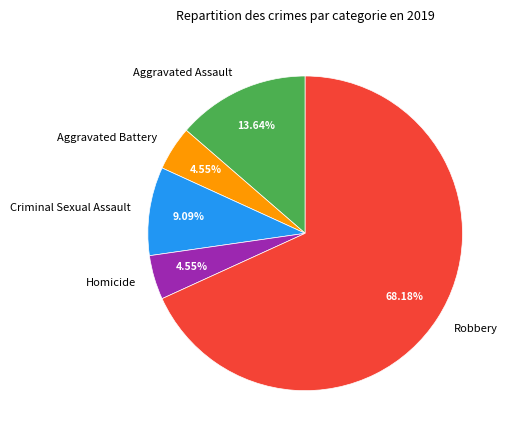

True or false: Homicide accounts for 5% of the total.

True